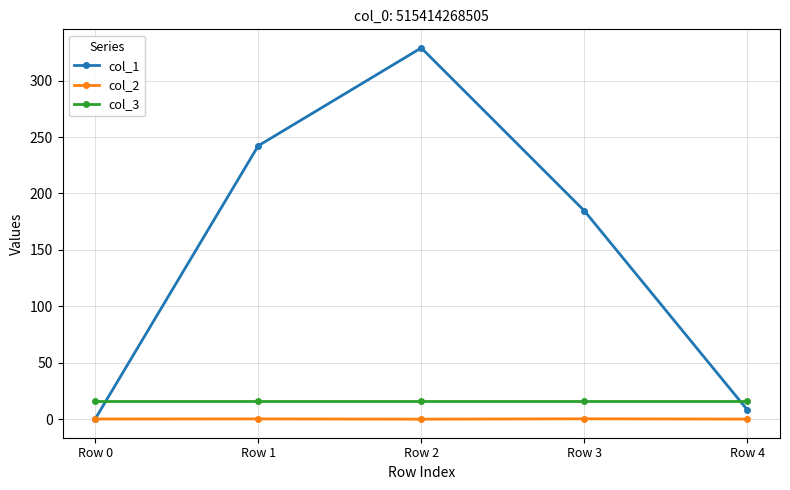

True or false: col_3 and col_1 intersect in this chart.

True